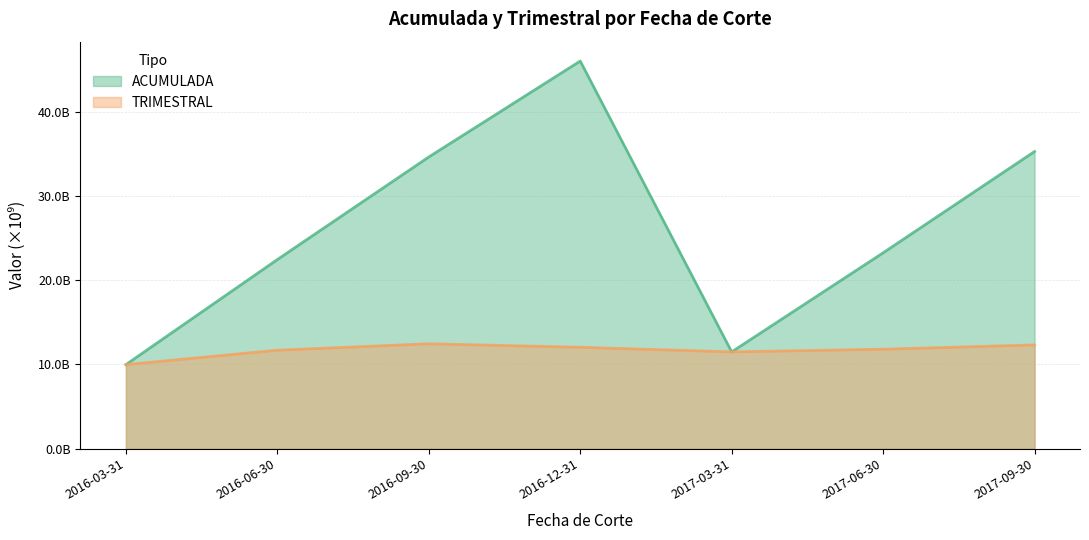

Is the value of TRIMESTRAL at 2016-09-30 greater than the value of ACUMULADA at 2016-09-30?

No